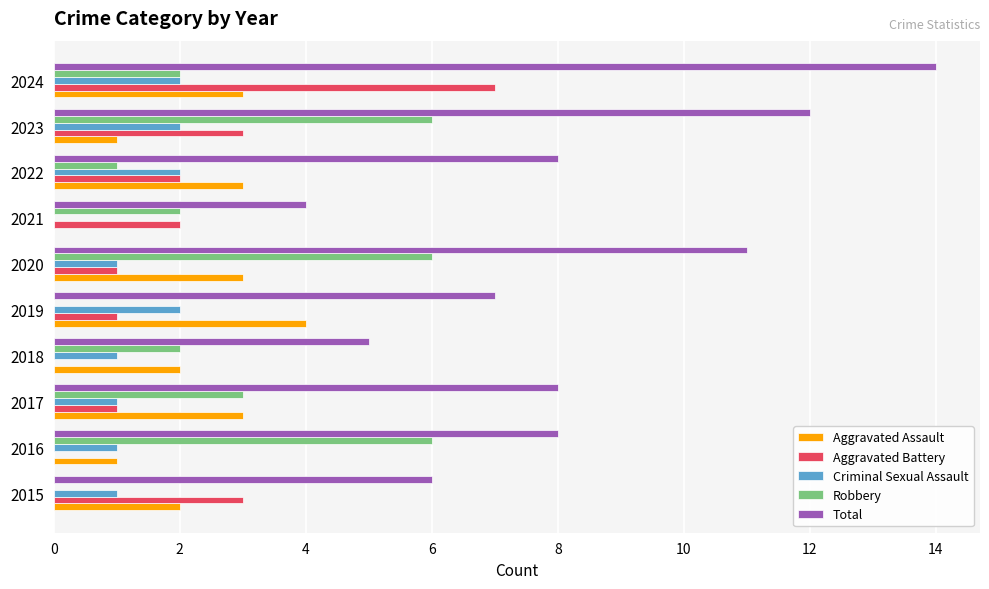

What is the sum of all Criminal Sexual Assault values?

13